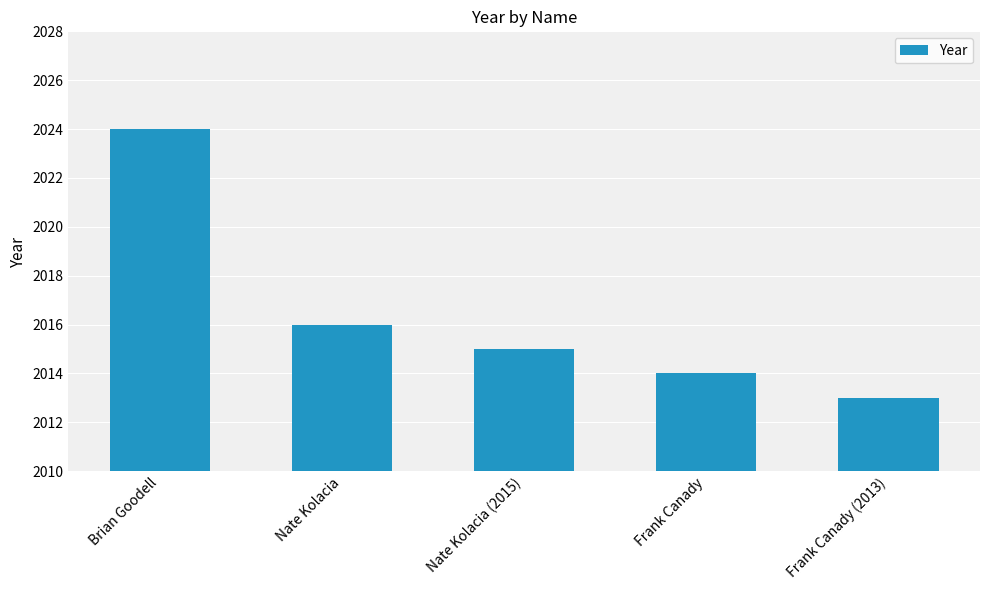

What is the label of the 3rd bar from the right?

Nate Kolacia (2015)